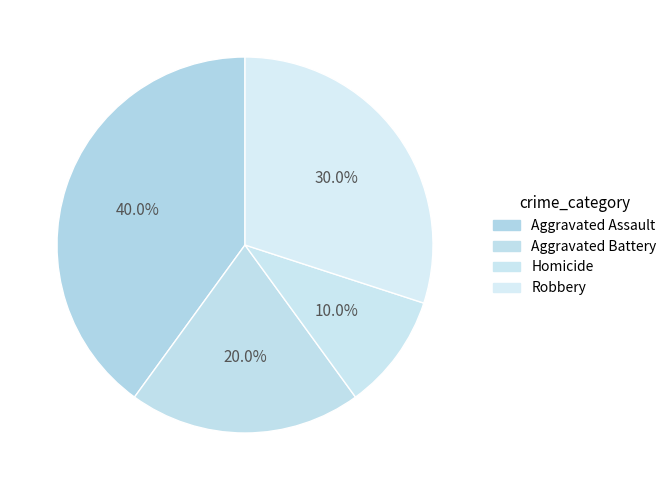

How many slices are in this pie chart?

4